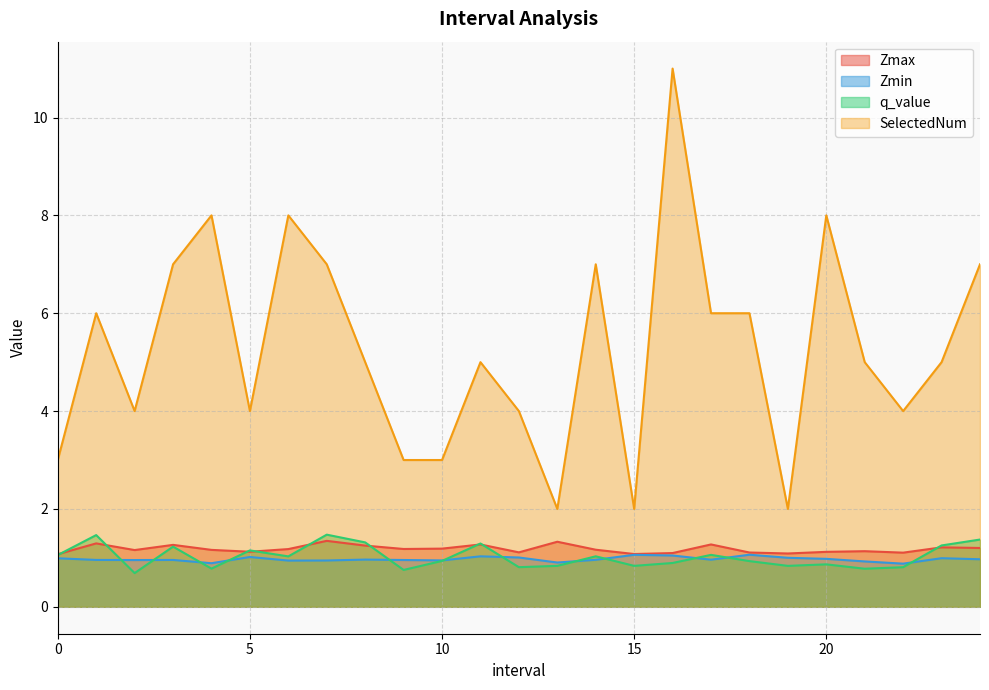

At 12, list the series in order from largest to smallest.

SelectedNum, Zmax, Zmin, q_value